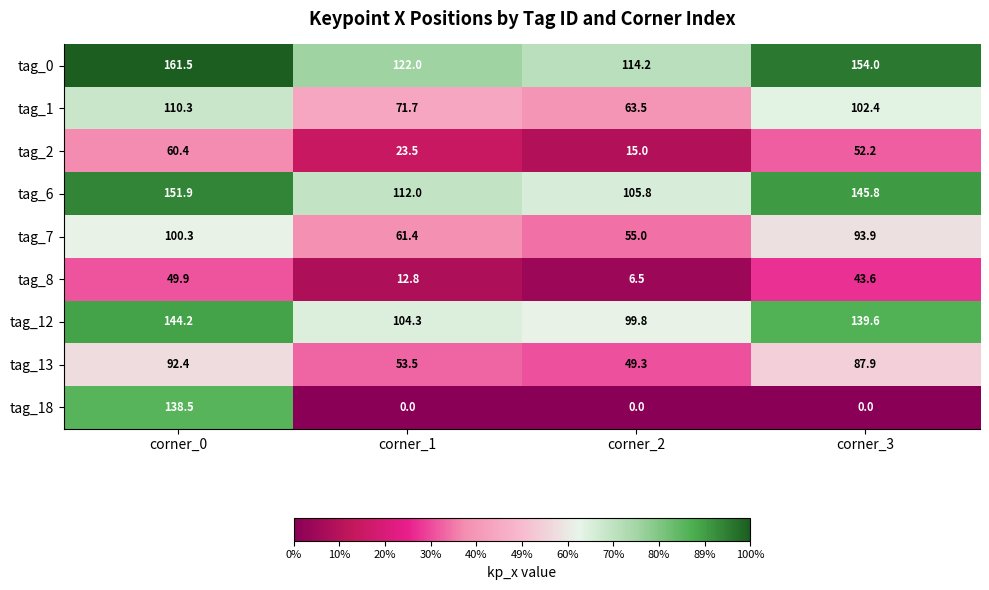

True or false: tag_7 has a value of 35.0 at corner_3.

False